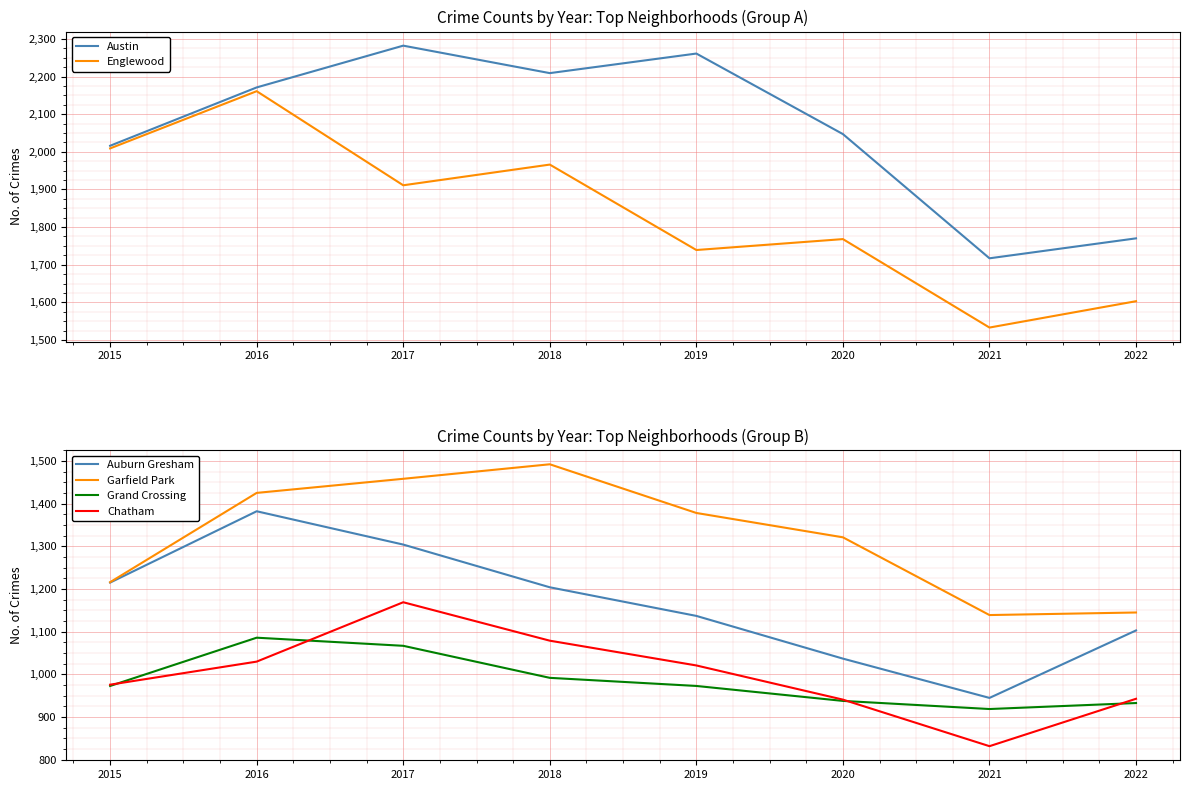

Reading left to right, transcribe all the data shown in this chart.

Austin: 2015=2016	2016=2171	2017=2282	2018=2209	2019=2261	2020=2047	2021=1717	2022=1770
Englewood: 2015=2009	2016=2161	2017=1911	2018=1966	2019=1739	2020=1768	2021=1533	2022=1603
Auburn Gresham: 2015=1215	2016=1382	2017=1304	2018=1204	2019=1137	2020=1037	2021=945	2022=1103
Garfield Park: 2015=1216	2016=1425	2017=1458	2018=1492	2019=1378	2020=1321	2021=1139	2022=1145
Grand Crossing: 2015=973	2016=1086	2017=1067	2018=992	2019=973	2020=938	2021=919	2022=933
Chatham: 2015=976	2016=1030	2017=1169	2018=1079	2019=1021	2020=941	2021=832	2022=943